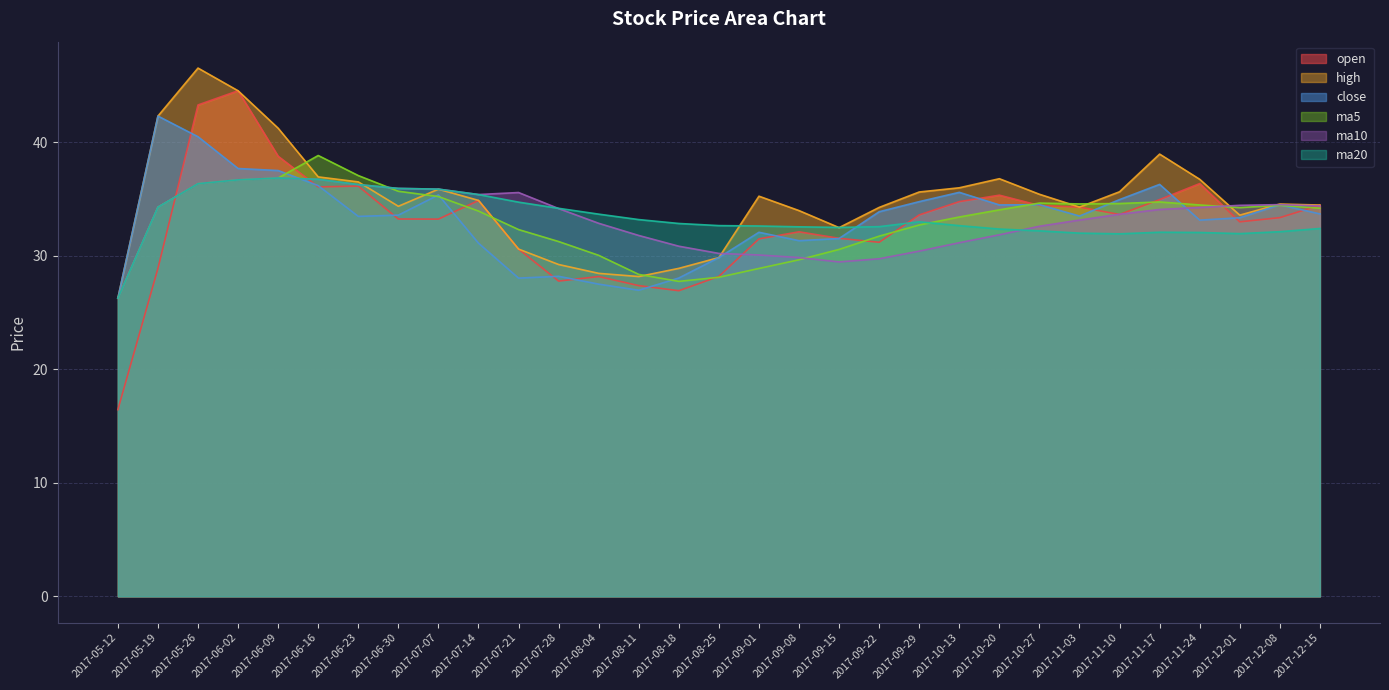

At how many categories does at least one series exceed 17?

31